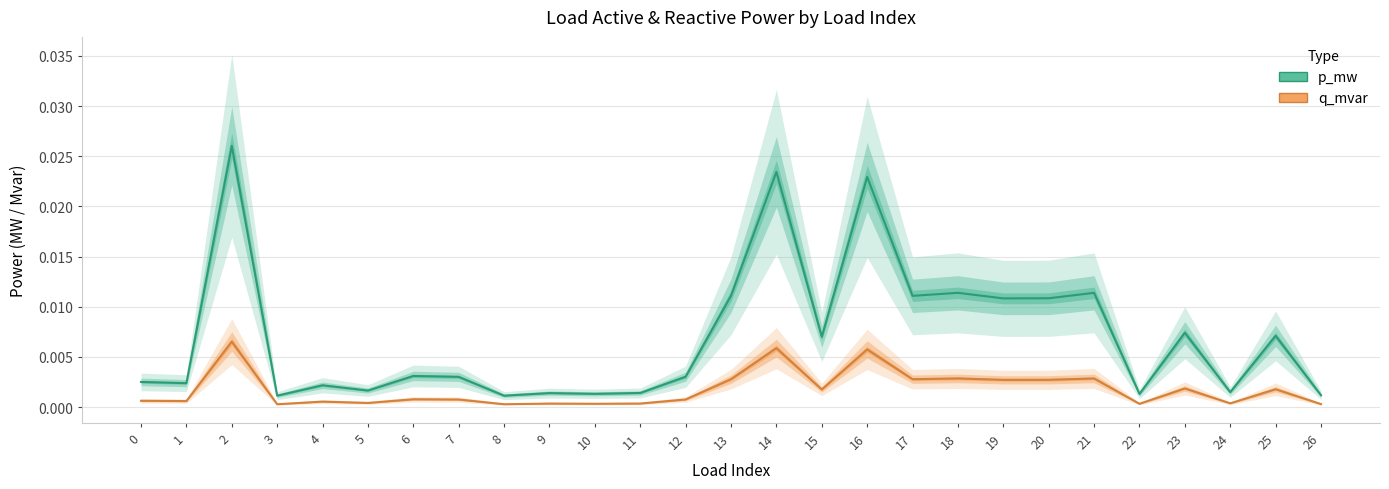

Rank the series at 9 from lowest to highest value.

q_mvar, p_mw